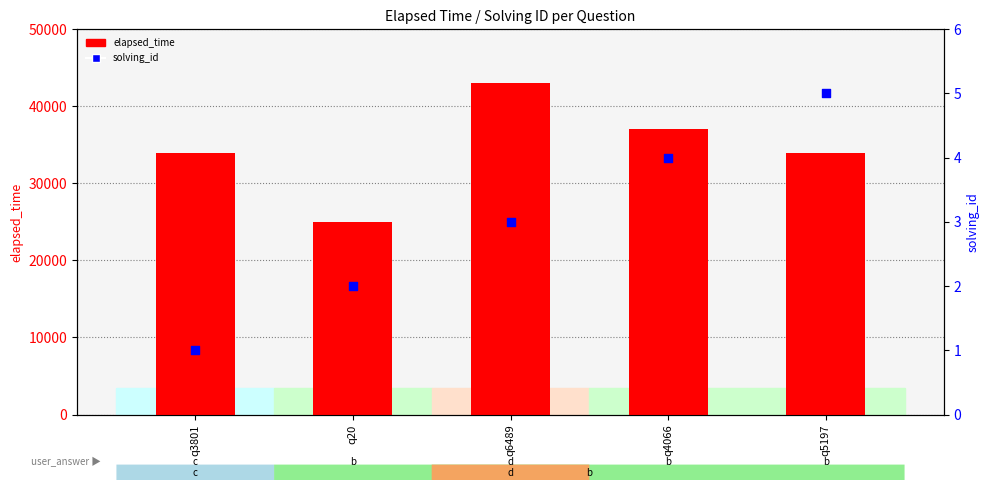

Which series reaches the minimum Y coordinate?

solving_id